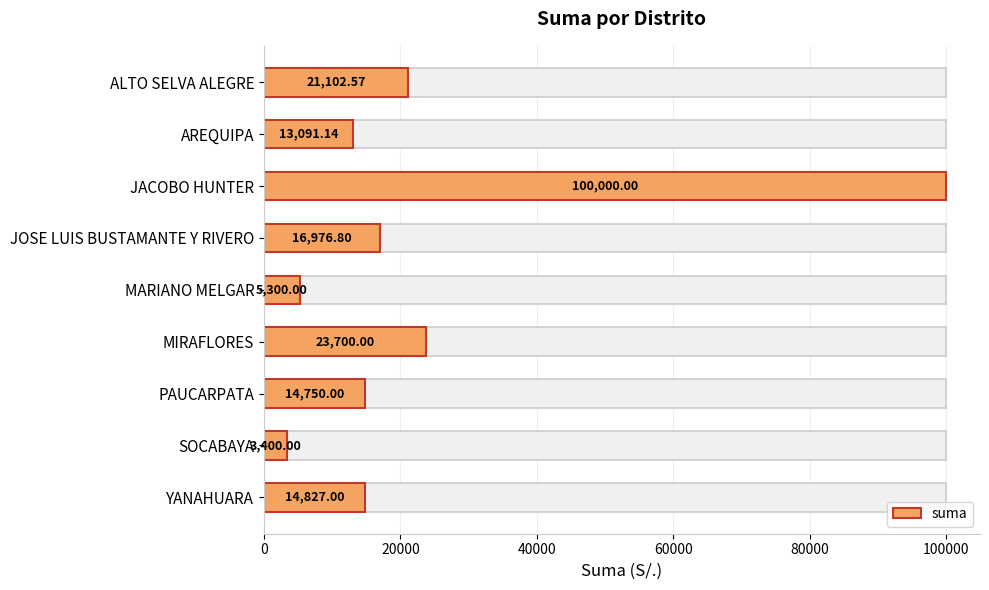

What is the value of the 1st bar from the left?

21102.6